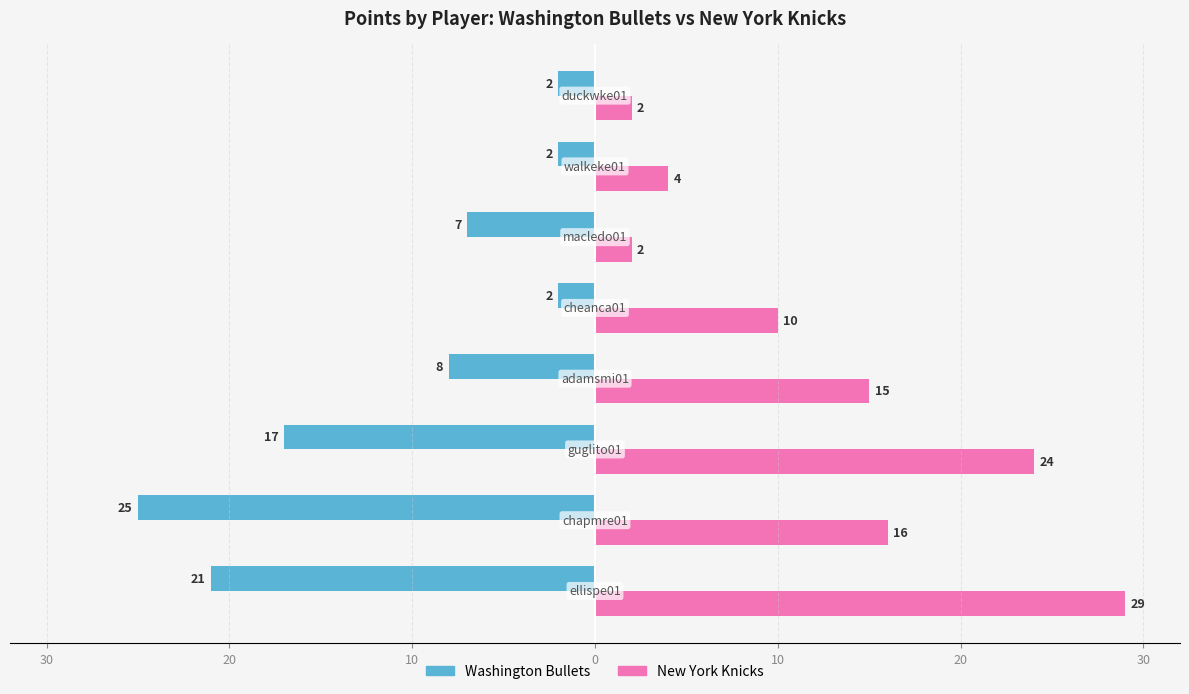

What are all the series names shown in the legend?

Washington Bullets, New York Knicks